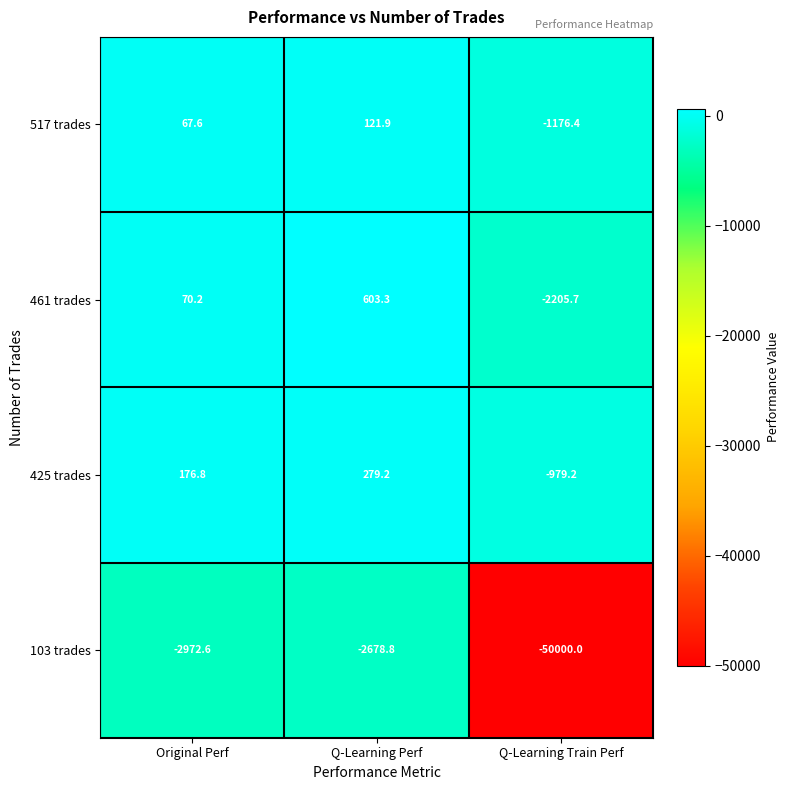

What is the approximate value of 517 trades at Q-Learning Train Perf?

-1176.4